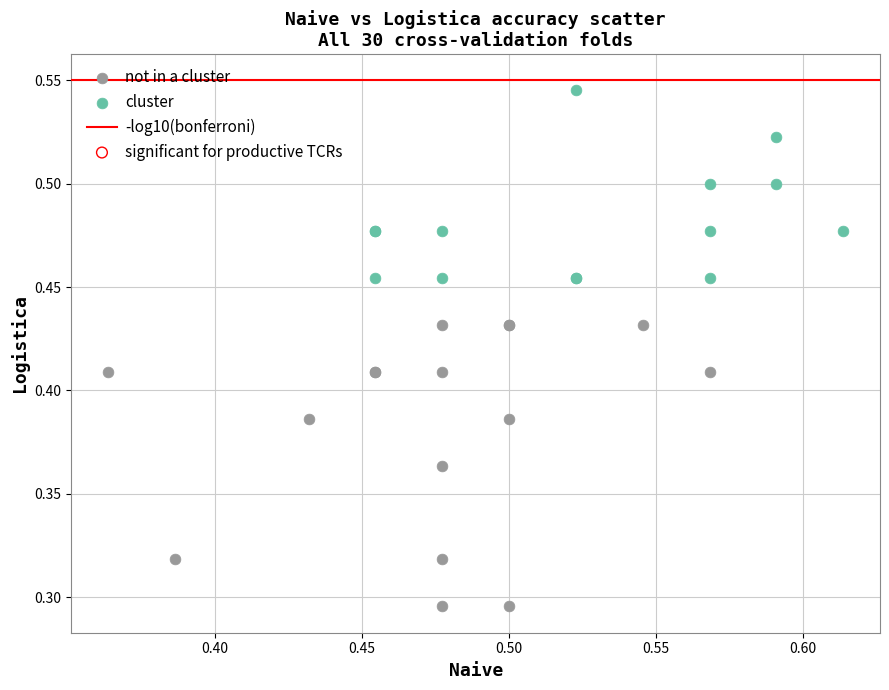

Which series reaches the maximum Y coordinate?

cluster